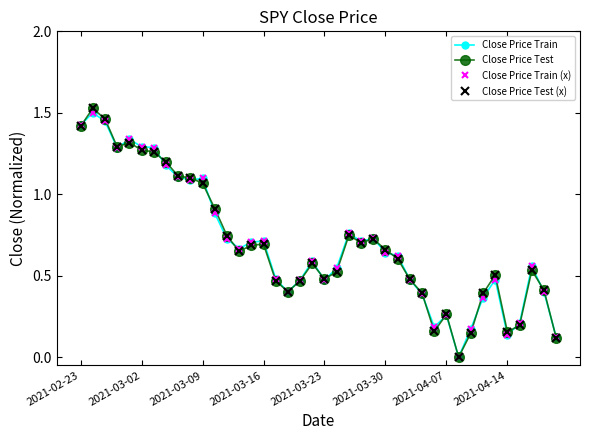

Does the chart have visible grid lines?

No